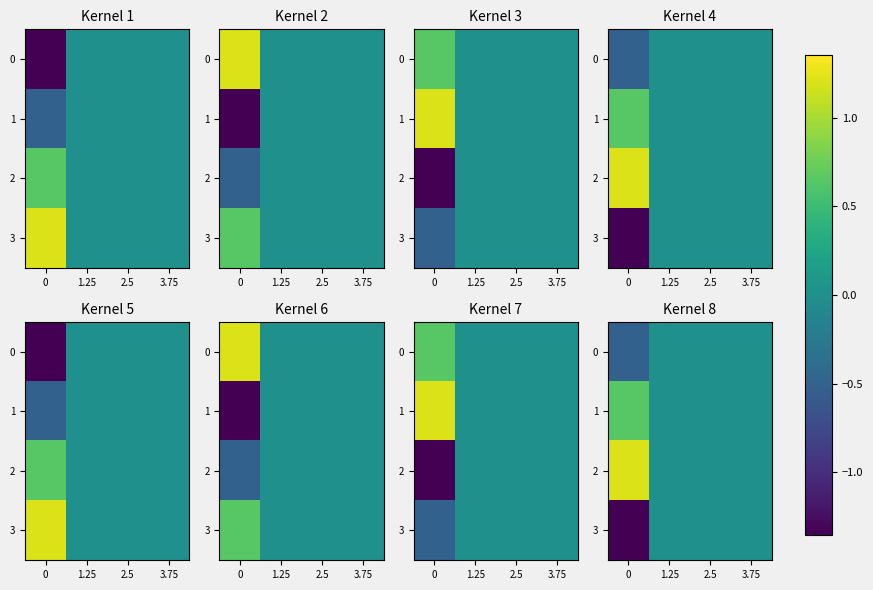

What is the difference between the maximum and minimum values in the 3 series?

1.4